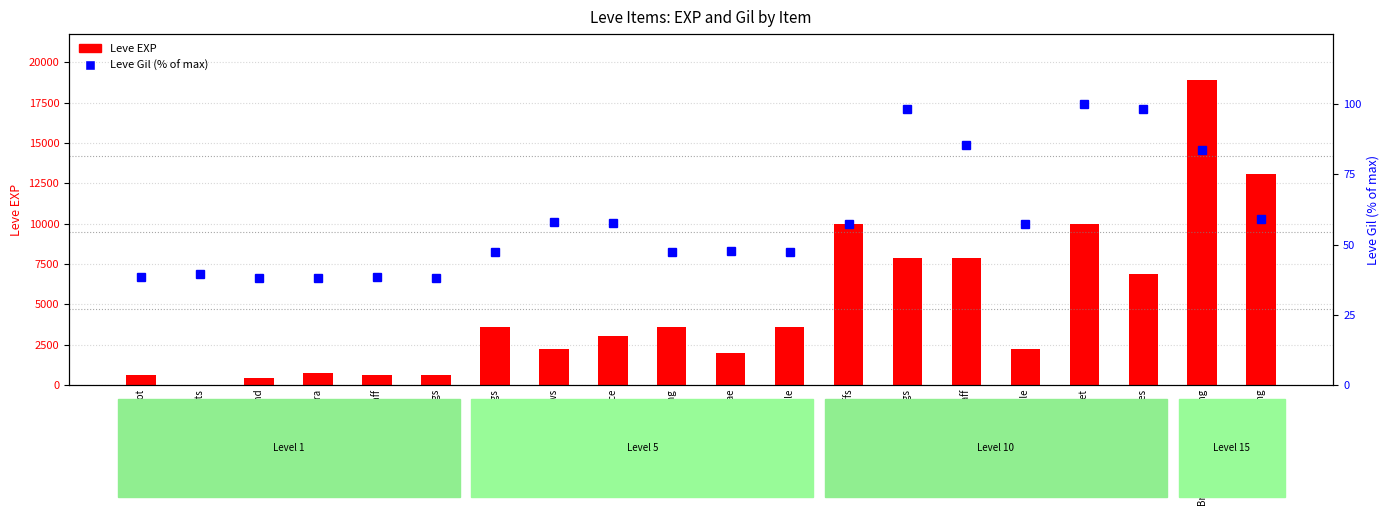

Which category has the highest value across all series?

Brass Wristlets of Crafting